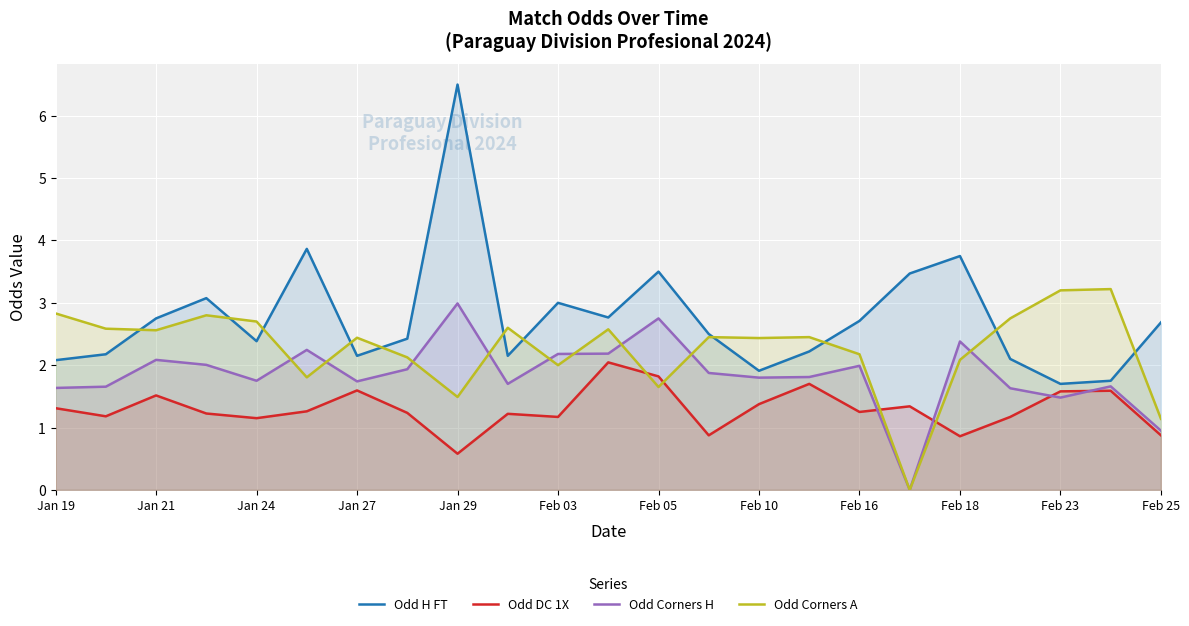

True or false: Odd H FT has more than 1 points higher than both neighbors.

True